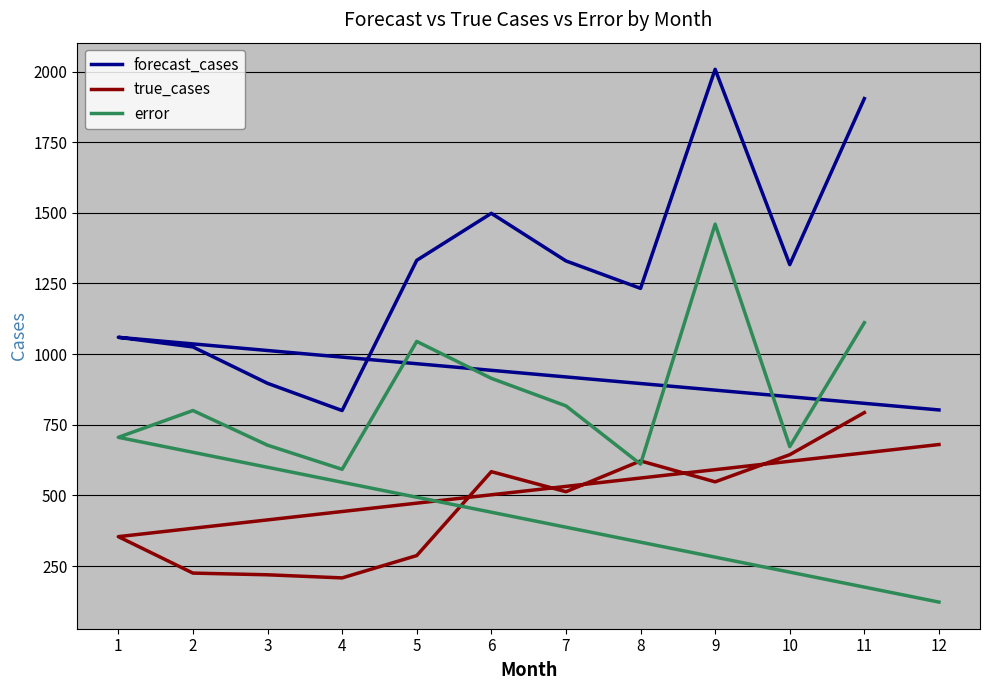

How many interior local peaks does the true_cases series have?

2